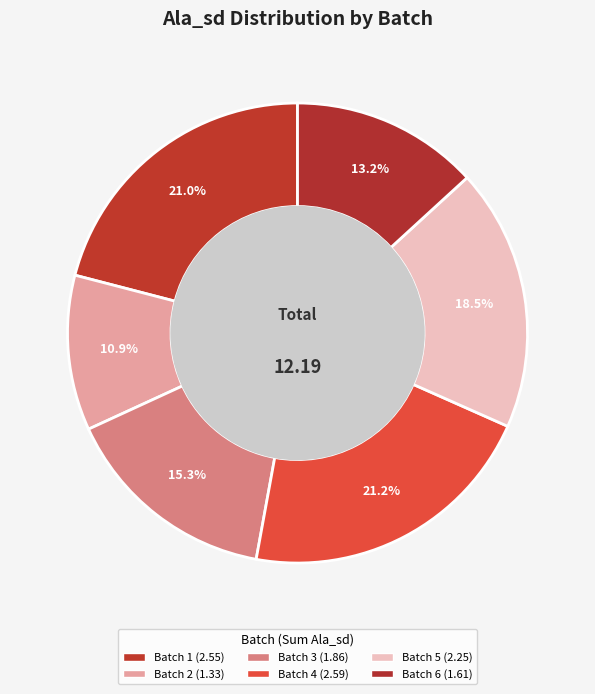

How many slices are in this pie chart?

6